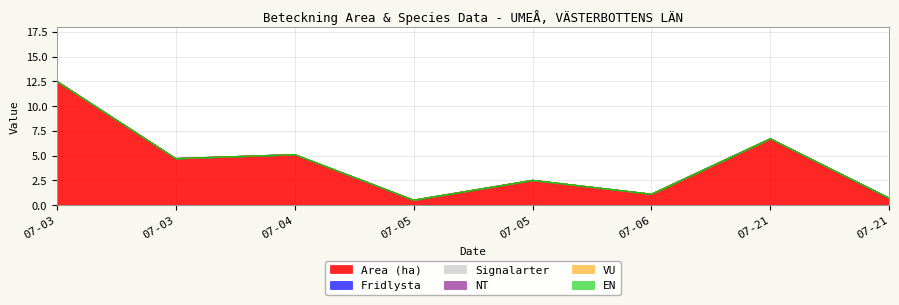

Rank the series by their maximum value, from lowest to highest.

Fridlysta, Signalarter, NT, VU, EN, Area (ha)